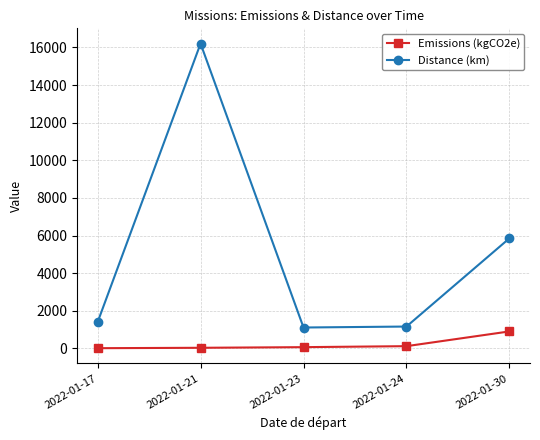

At which category is the sum across all series the highest?

2022-01-21